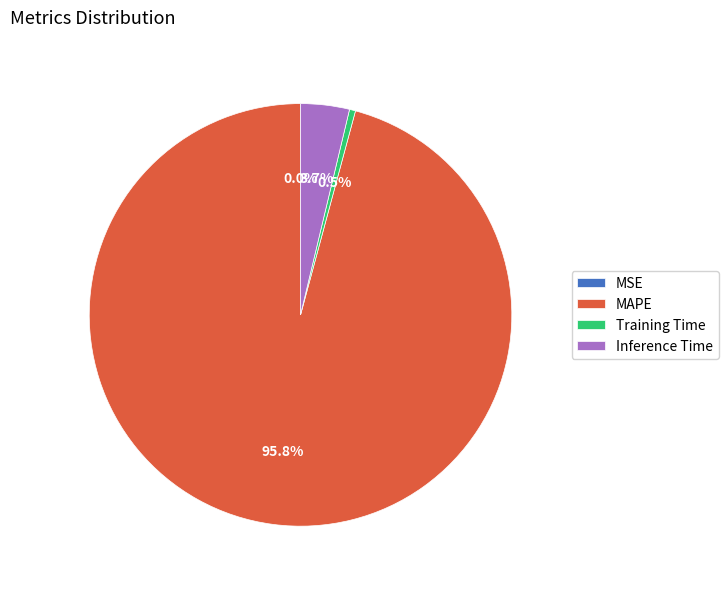

How much of the chart is everything except Inference Time?

96.3%